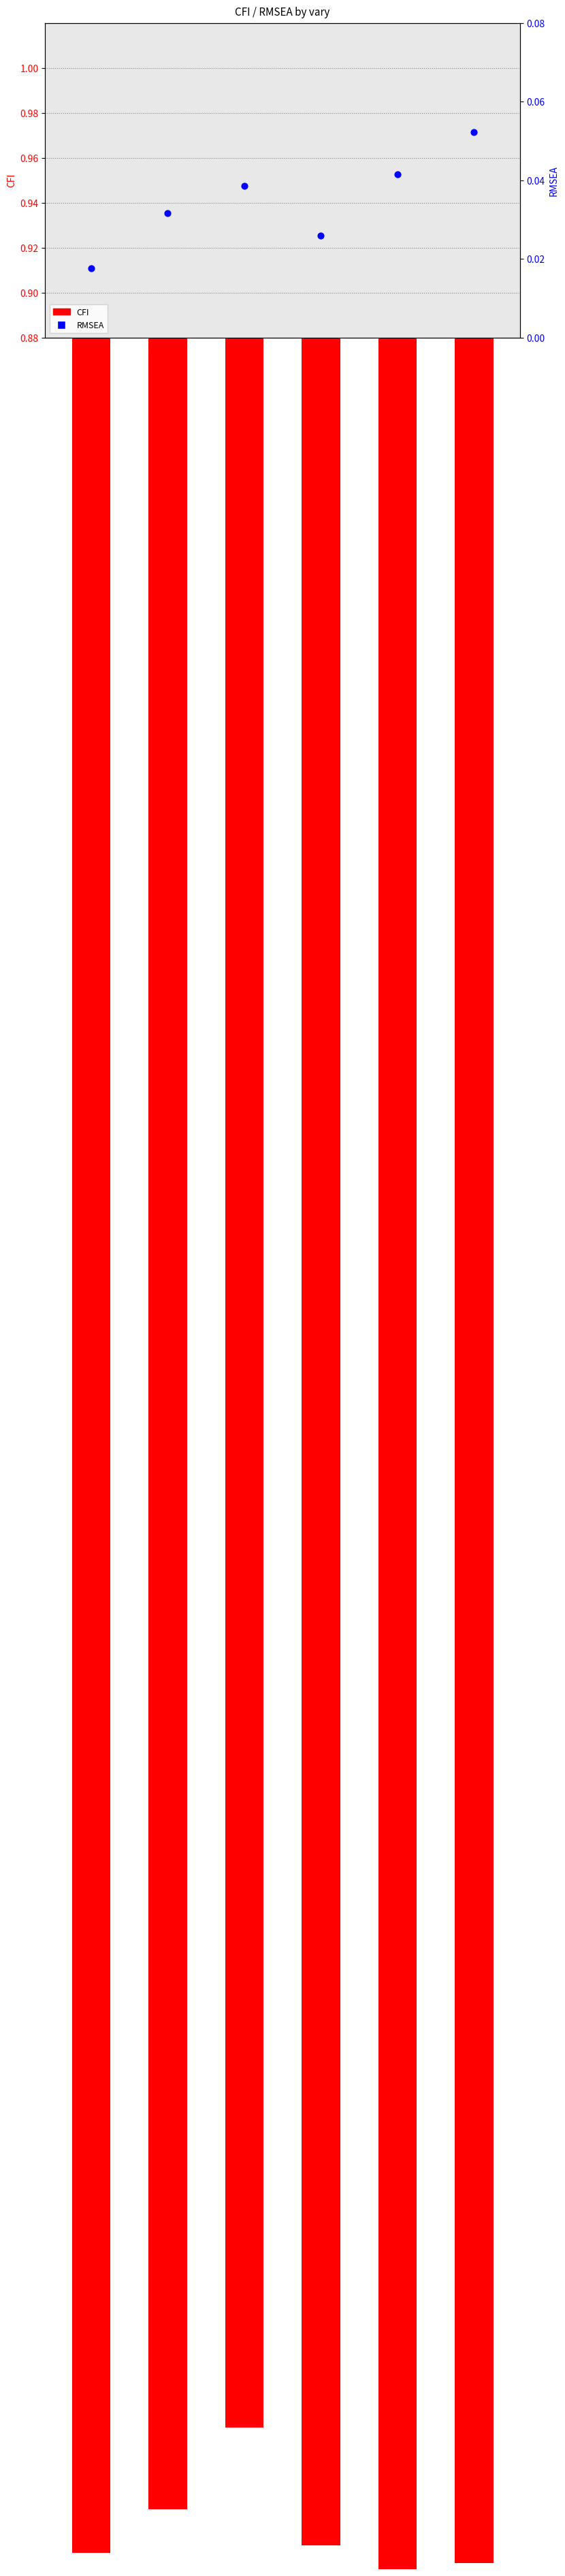

Is the value of RMSEA at c08_02 greater than the value of CFI at c09_04?

No